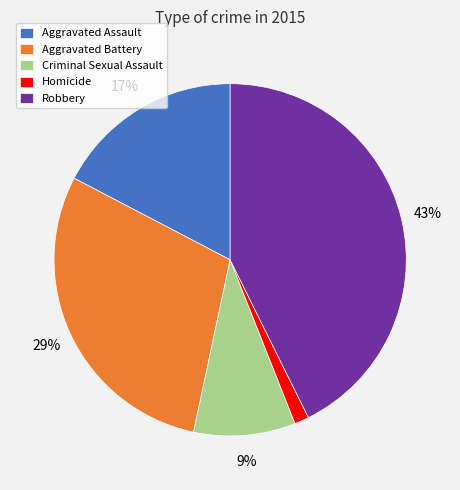

How many segments does this pie chart have?

5